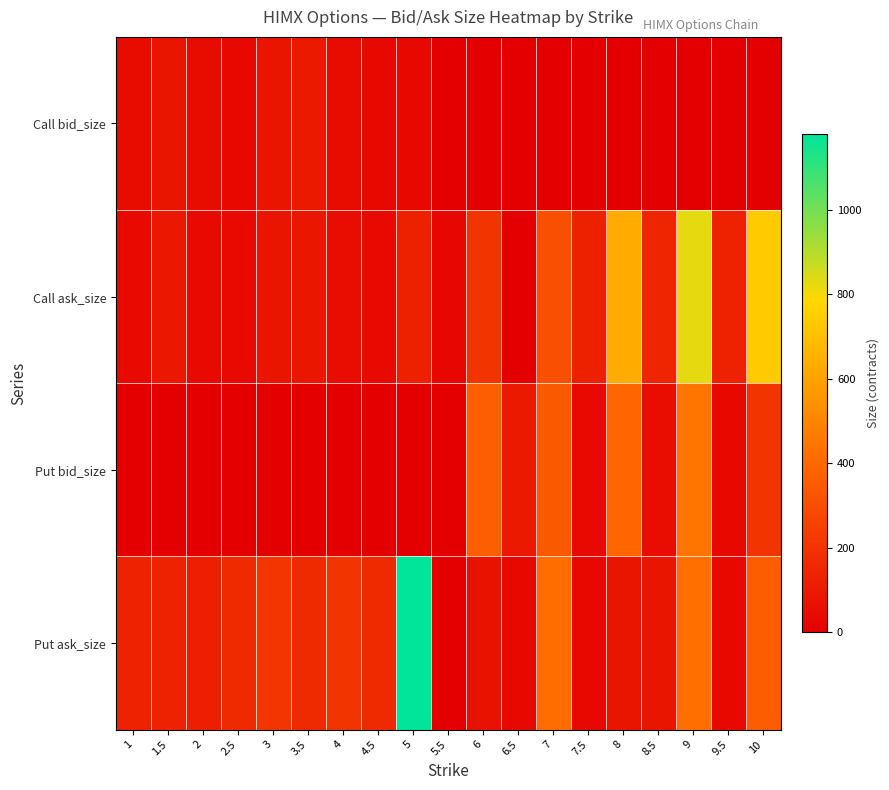

Which series changed the most between 4.5 and 9.5?

Put ask_size